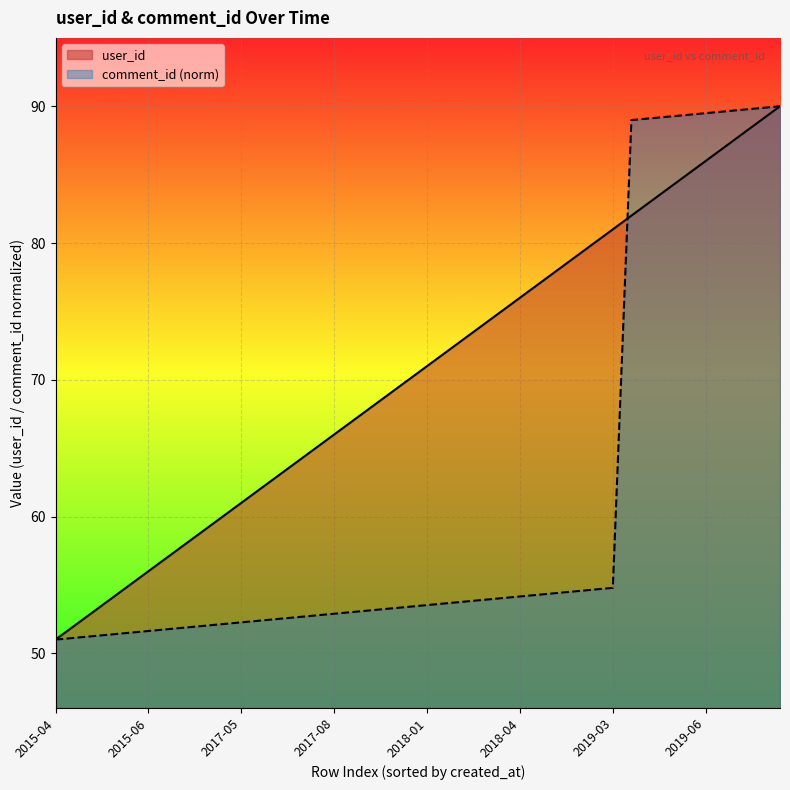

Rank the series by their average value, from lowest to highest.

comment_id (norm), user_id